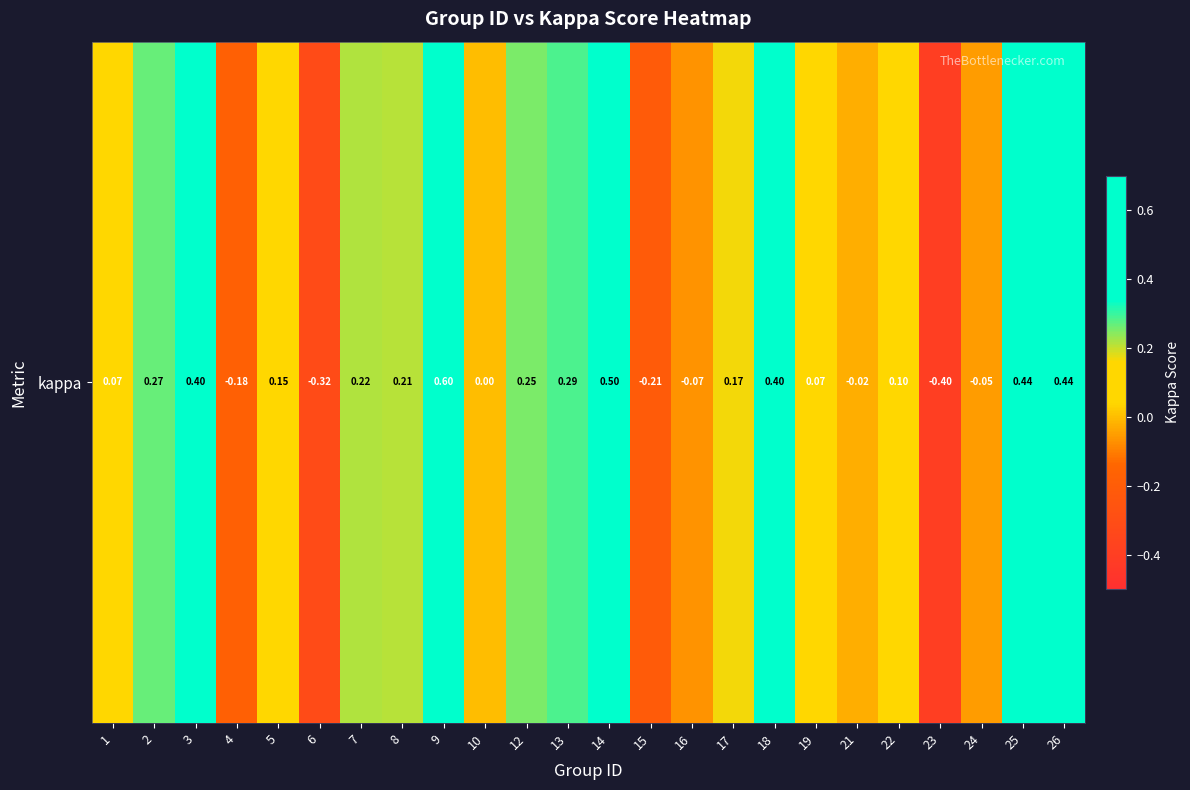

How many categories are shown in the chart?

24